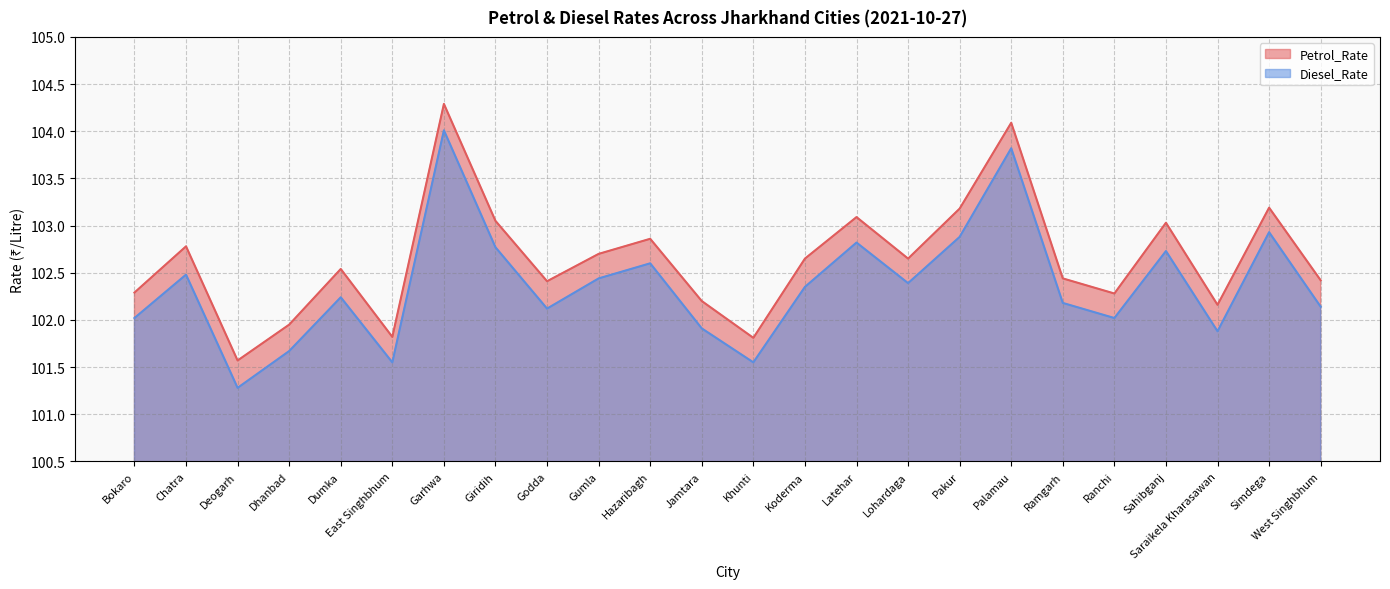

The value of Diesel_Rate at Latehar is 102.8. True or false?

True